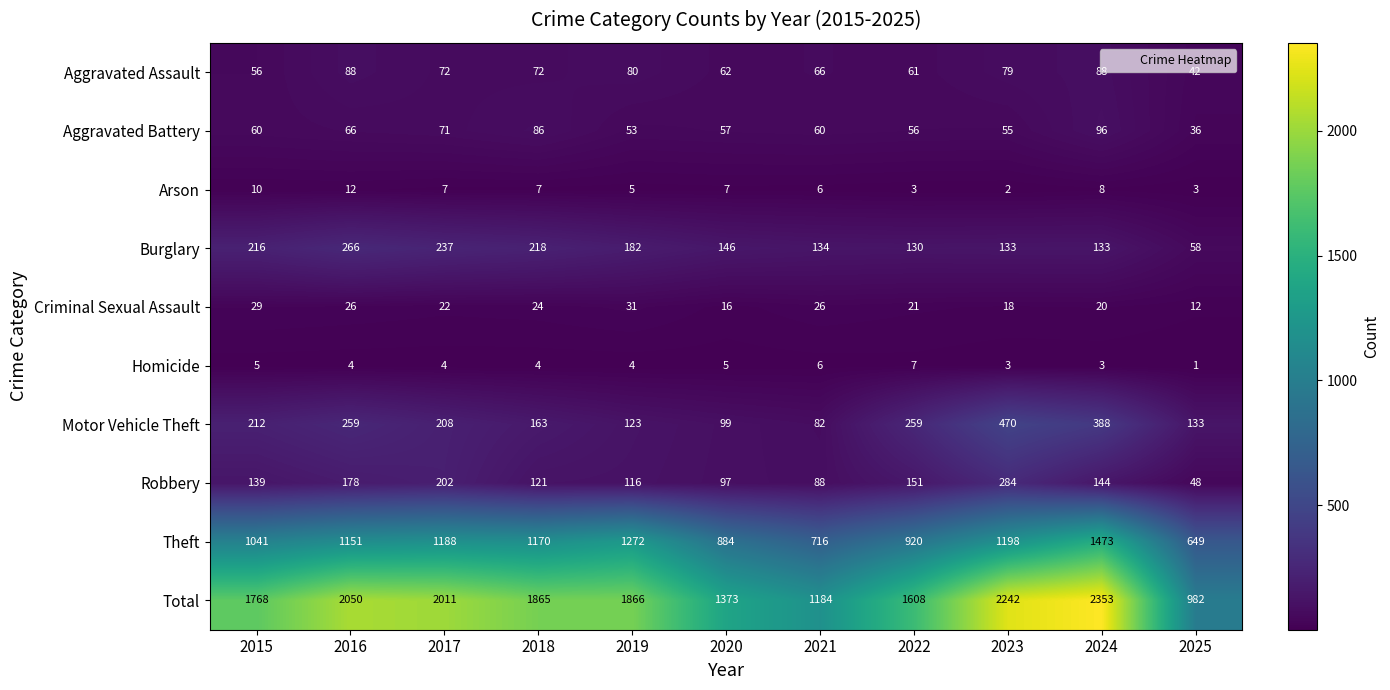

What is the average value of the Robbery series?

143